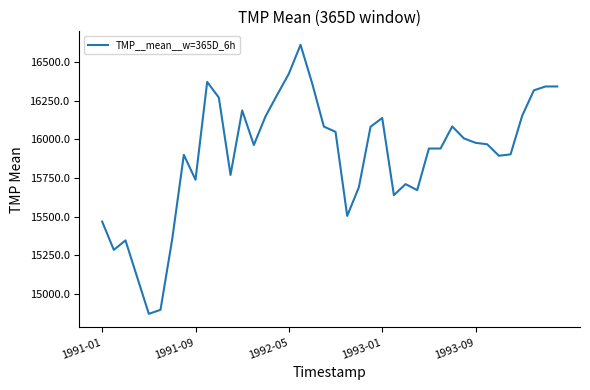

Count the number of categories in the chart.

40